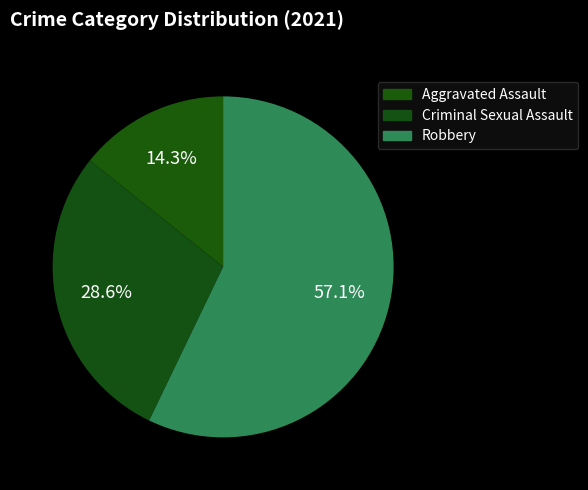

How many slices are in this pie chart?

3